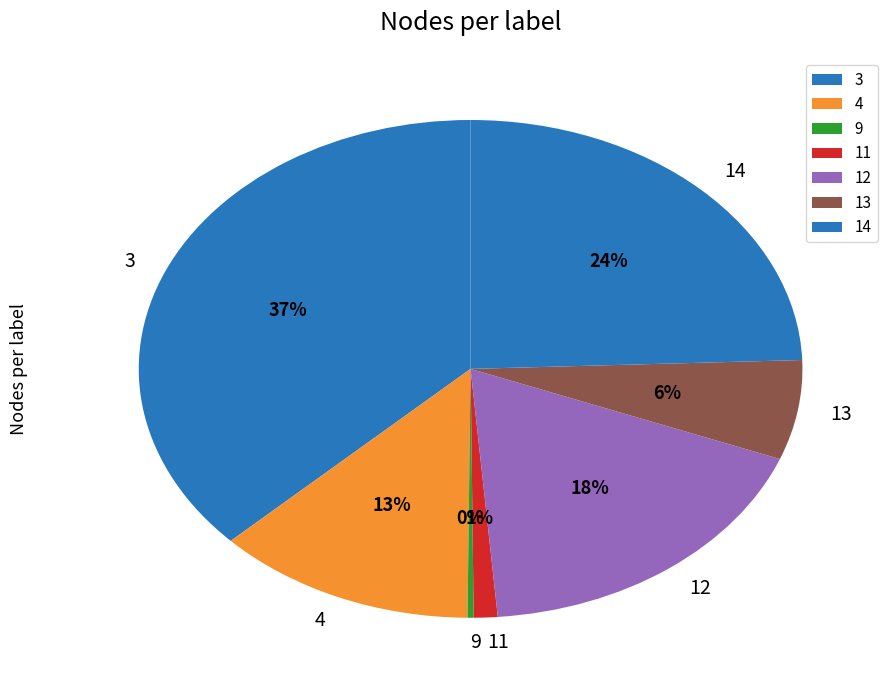

What is the smallest slice in the pie chart?

9